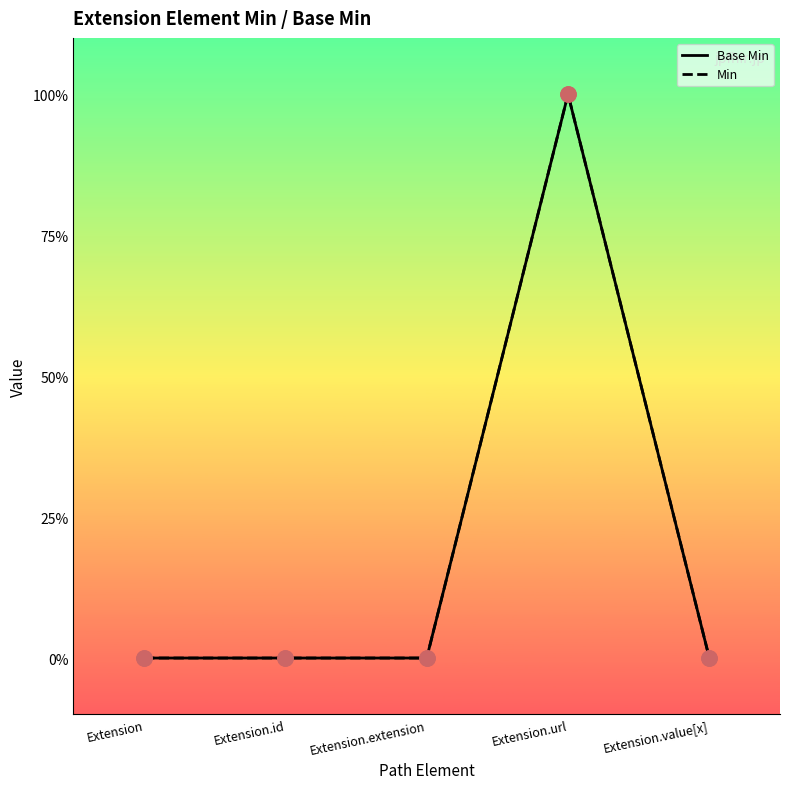

What are all the series names shown in the legend?

Base Min, Min